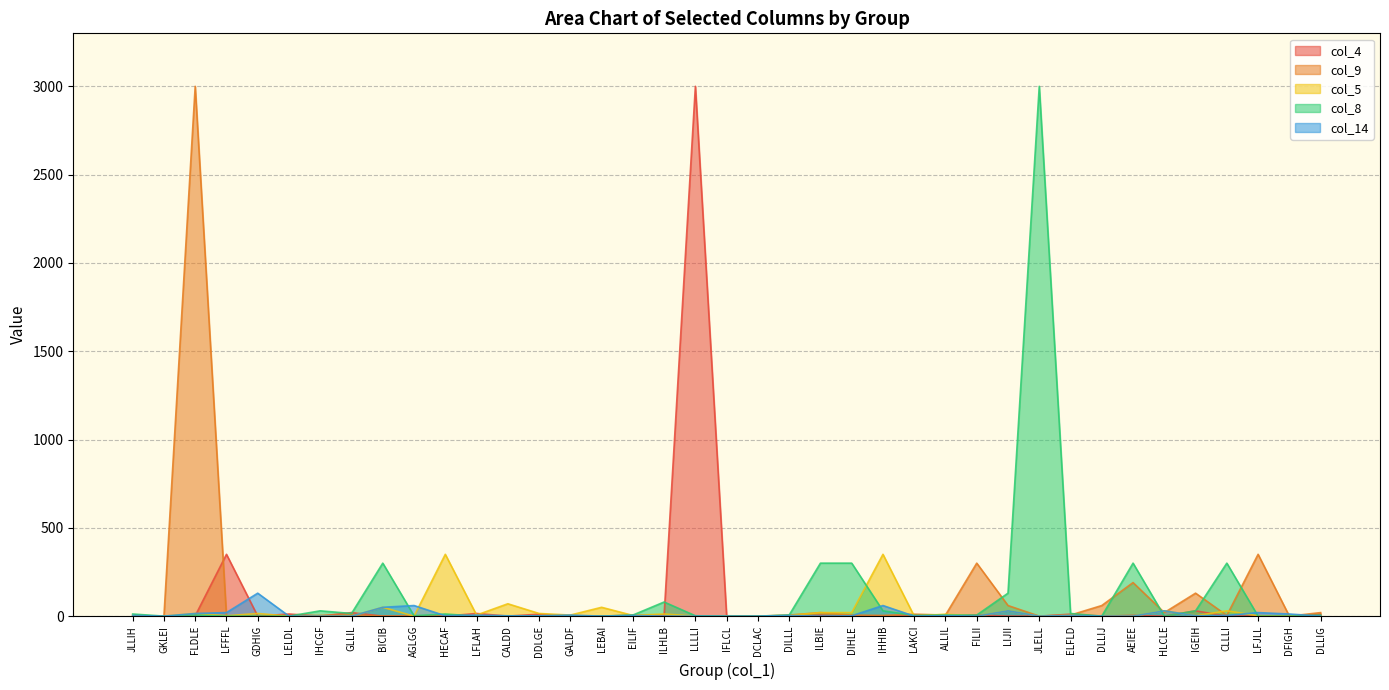

Which has a higher value, LAKCI or GKLEI?

LAKCI